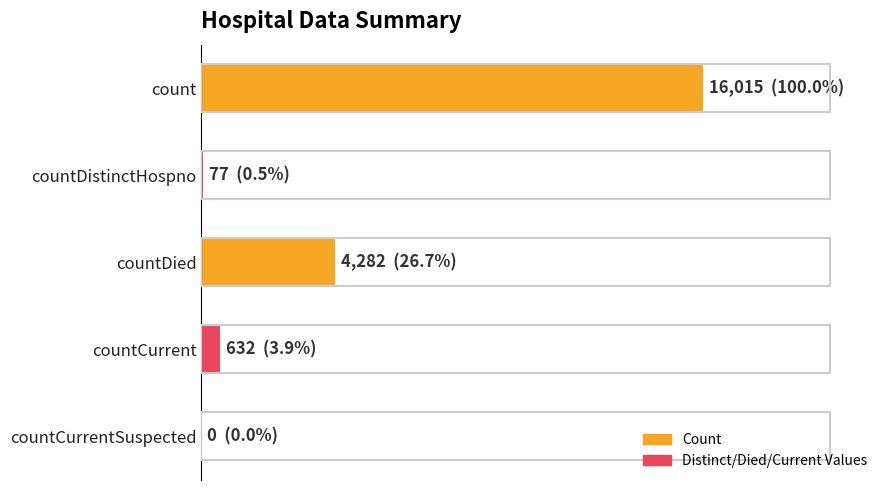

What is the difference between the maximum and minimum values?

16015